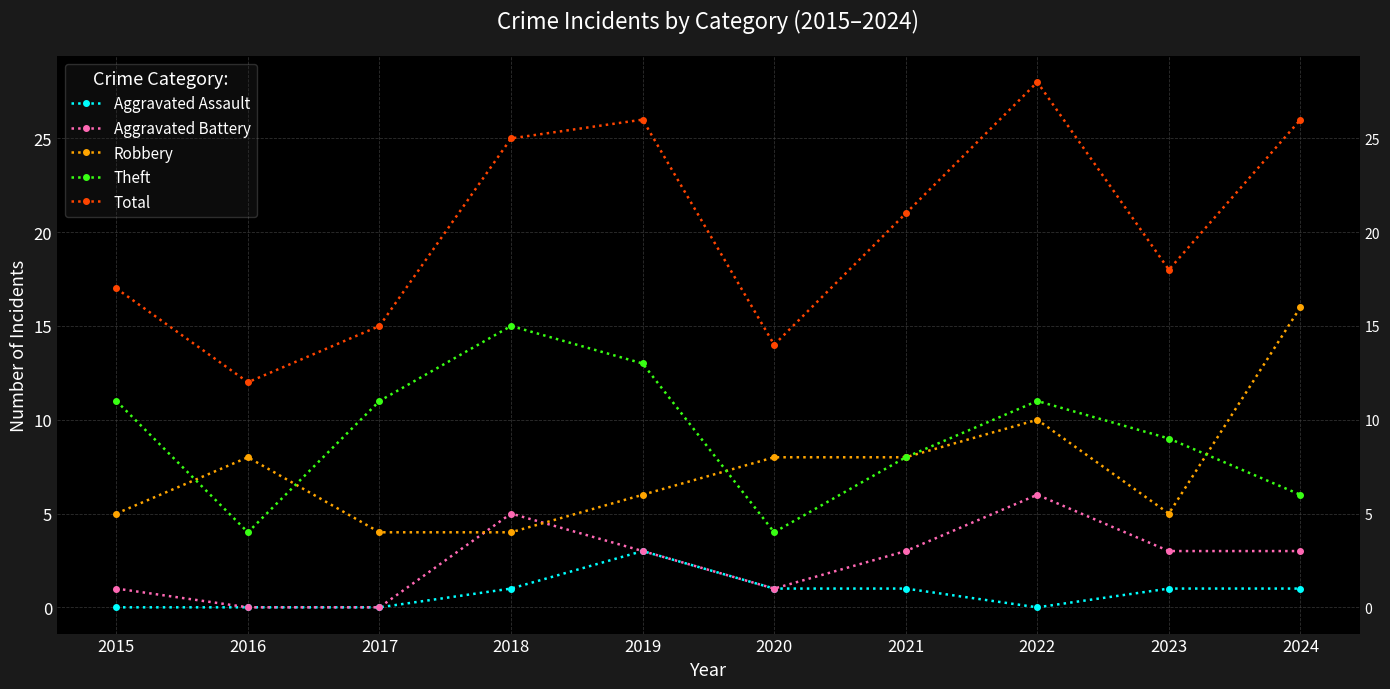

Which series has the widest spread of values?

Total